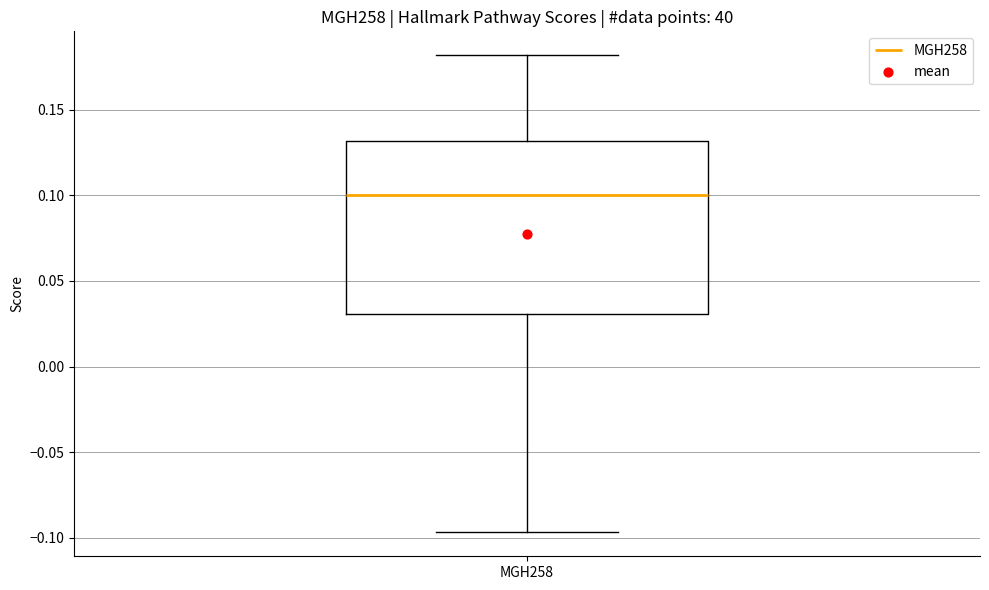

Transcribe this box plot: give where the median line is, the range the box spans, and where the two whiskers end, as read against the y-axis. The values are not printed on the chart, so give them approximately, as read against the axis.

median 0.100, box 0.030 to 0.130, whiskers -0.095 to 0.180